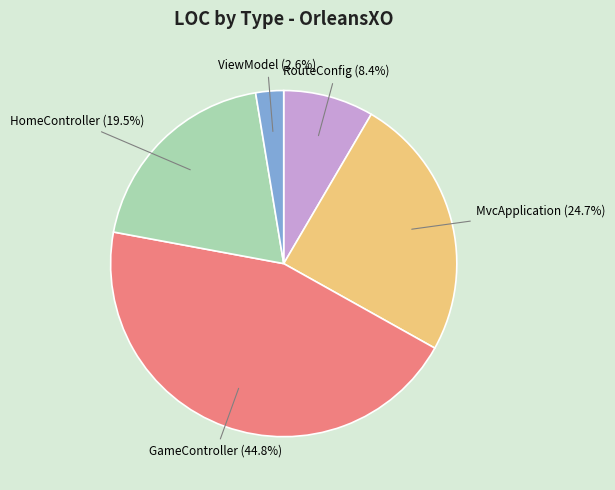

Is there a majority slice in this chart?

No